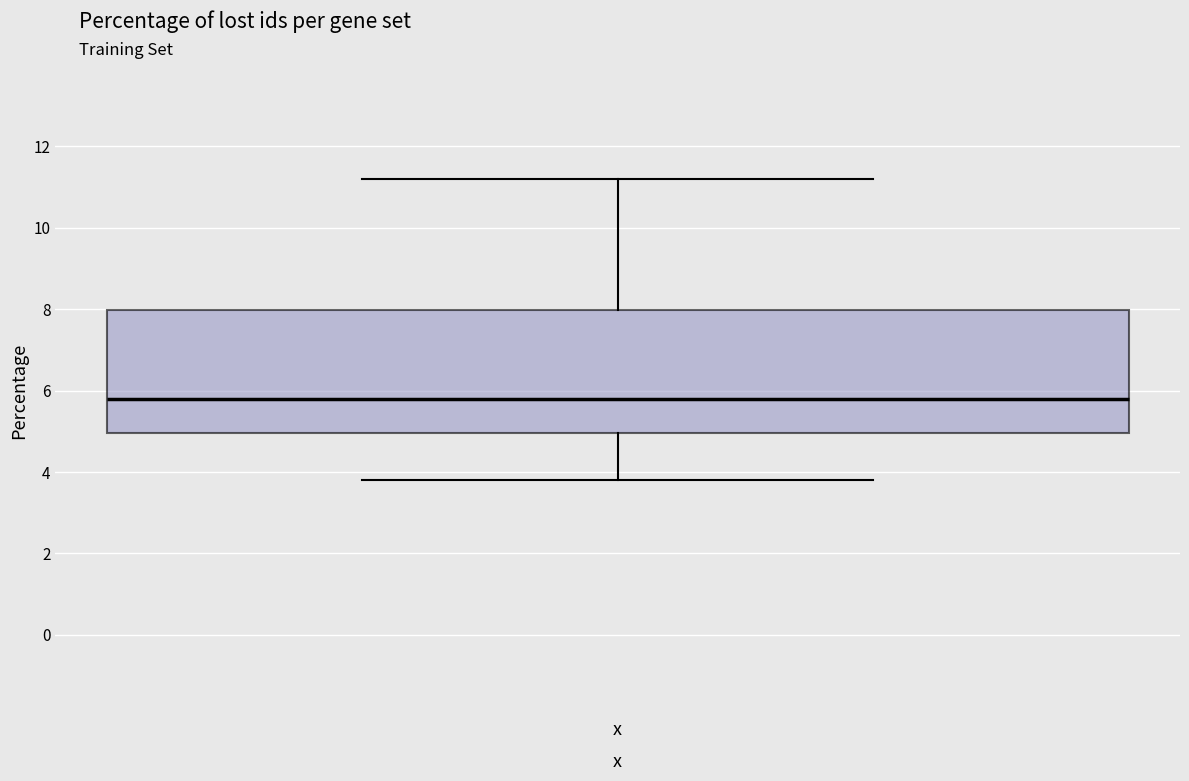

Where does the median line of the box for x sit on the y-axis? The values are not printed on the chart, so give them approximately, as read against the axis.

5.8